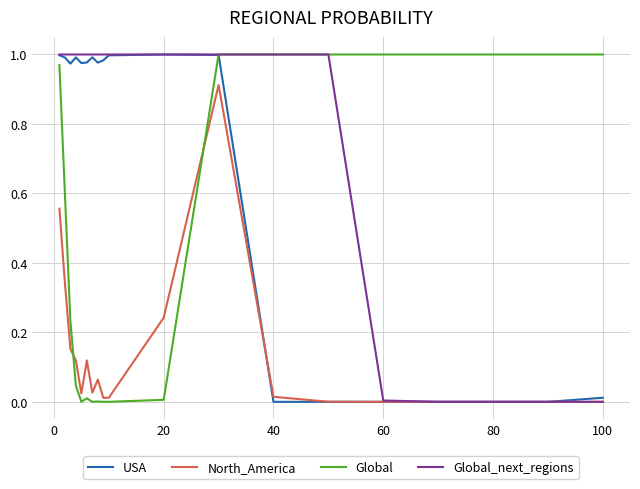

List the series in order of their overall mean, lowest first.

North_America, Global, USA, Global_next_regions